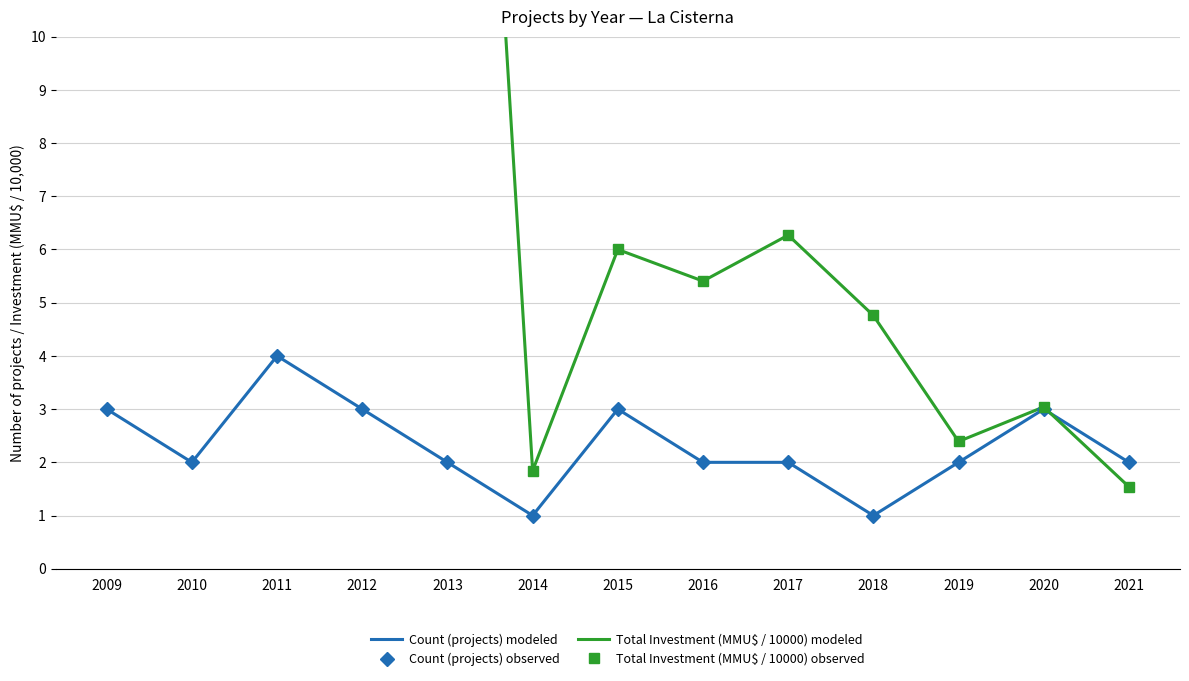

What is the value of the Total Investment (MMU$ / 10000) modeled point at the 1st from the left?

25.3